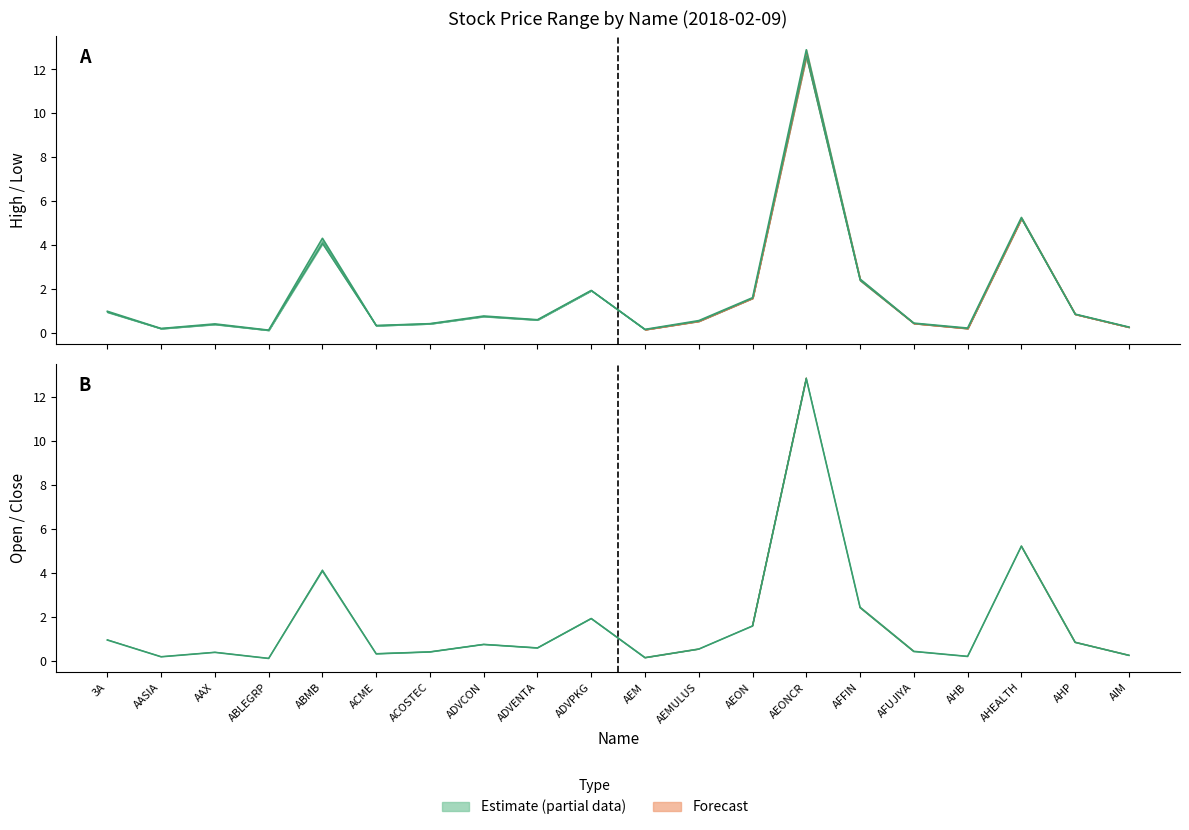

At how many categories does at least one series exceed 9?

1